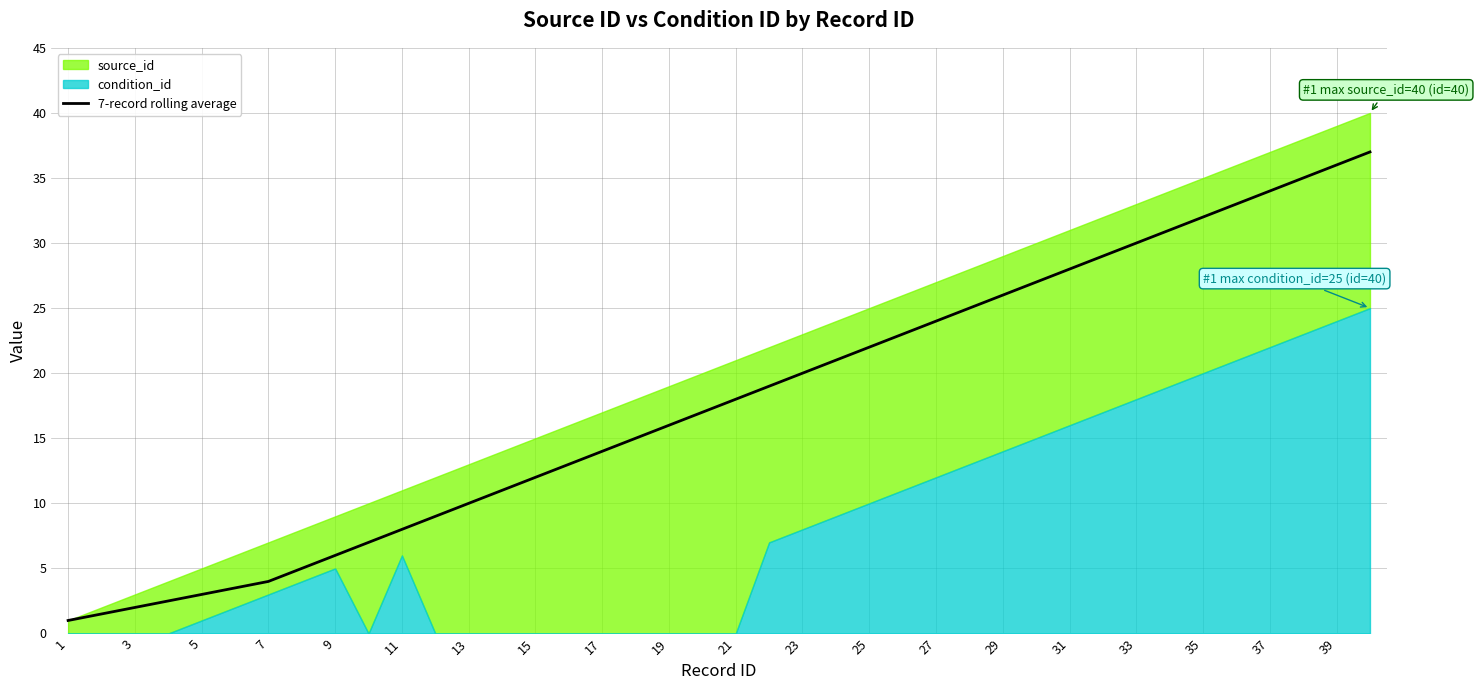

The 7-record rolling average series shows 1.0 at 1. True or false?

True